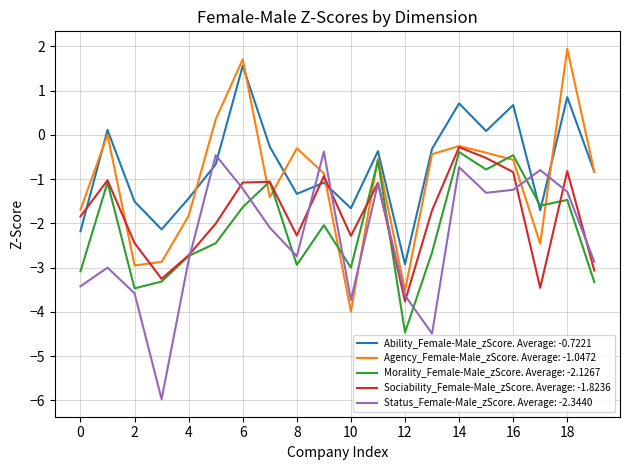

What is the maximum value shown in the chart?

1.9